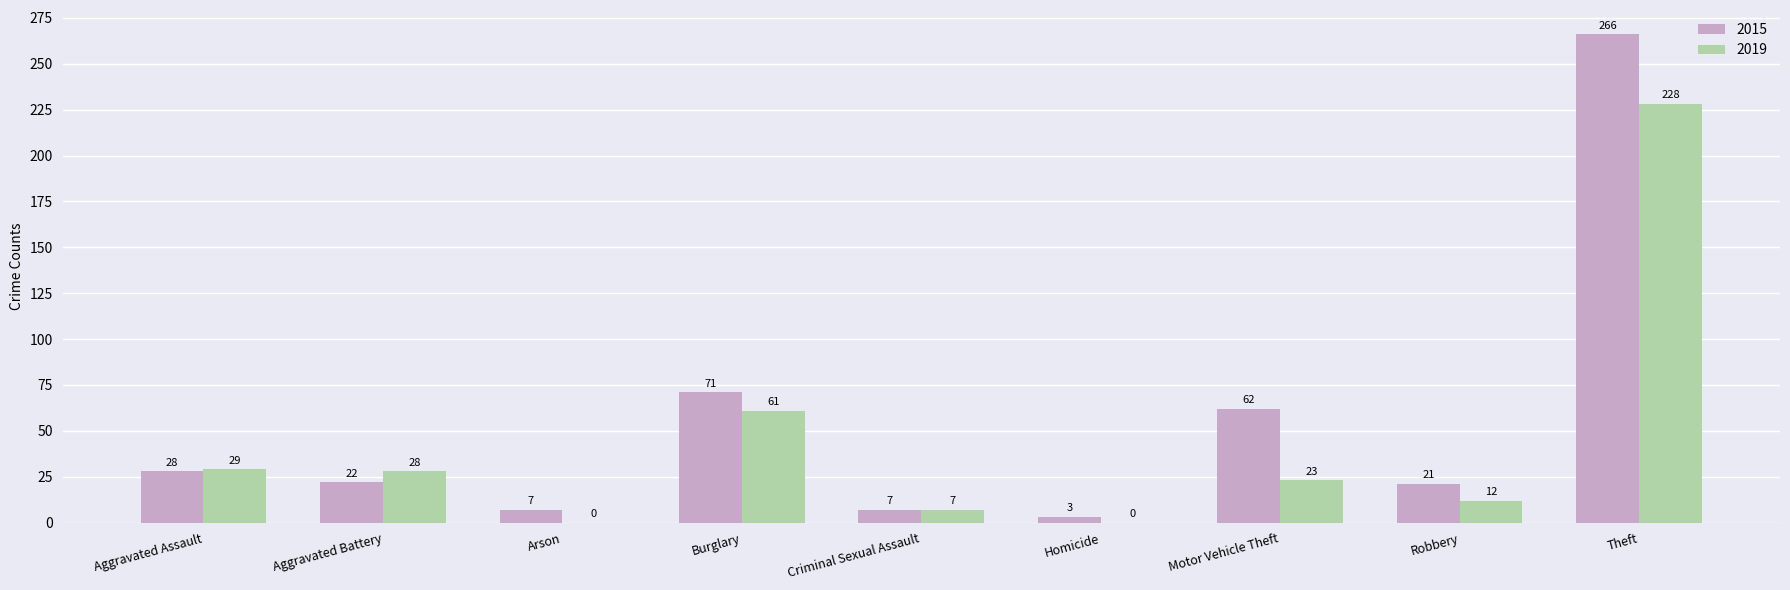

Which series changed the most between Aggravated Battery and Arson?

2019